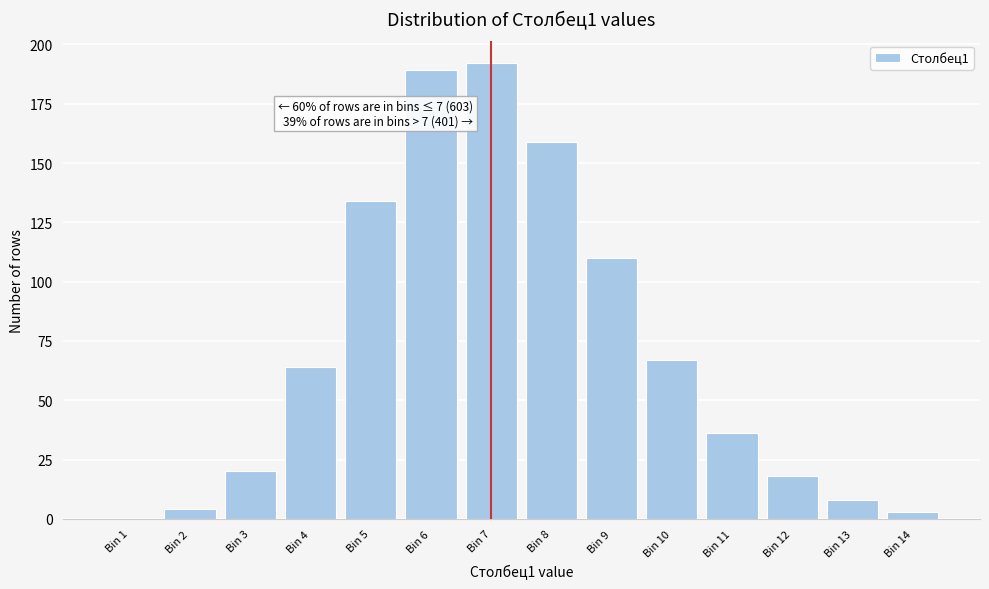

Reading left to right, what are all the values shown in this chart?

Bin 1=0	Bin 2=4	Bin 3=20	Bin 4=64	Bin 5=134	Bin 6=189	Bin 7=192	Bin 8=159	Bin 9=110	Bin 10=67	Bin 11=36	Bin 12=18	Bin 13=8	Bin 14=3